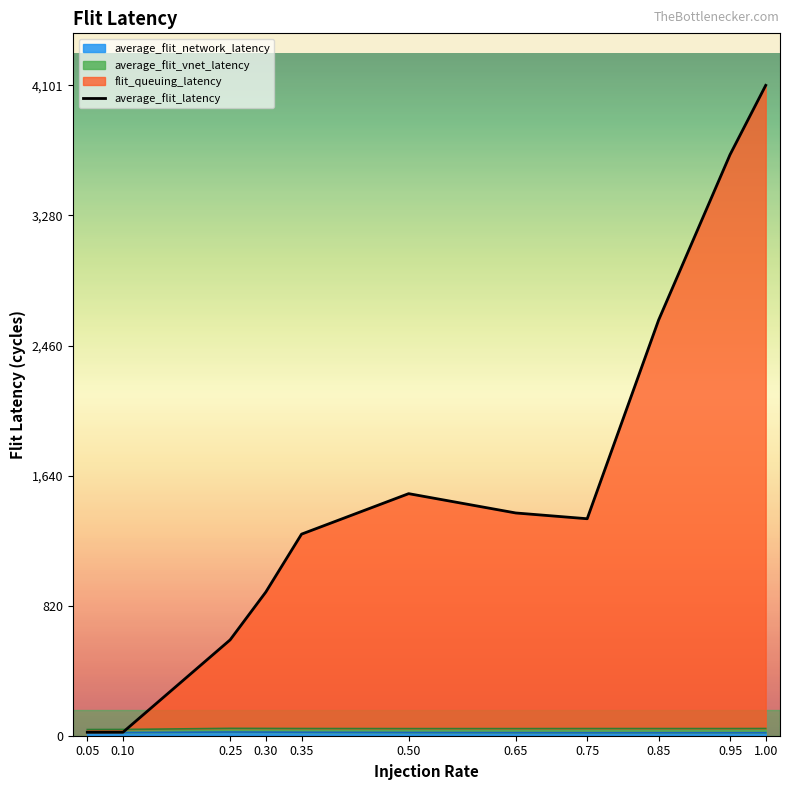

What is the change in value from 0.10 to 0.95?

+3641.7